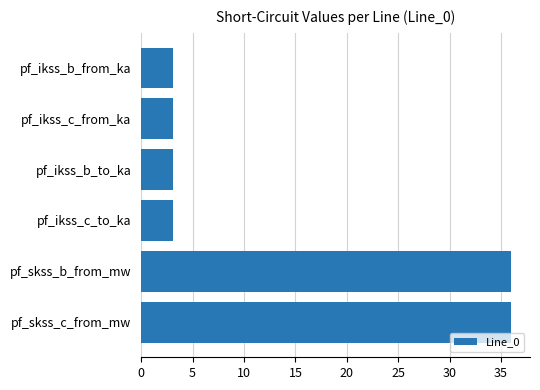

What is the difference between the maximum and minimum values?

32.9